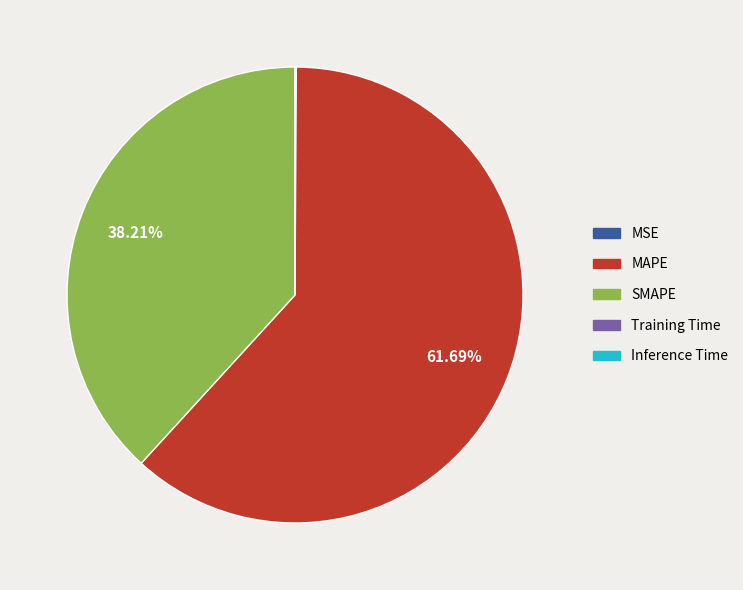

What is the total percentage of MAPE and SMAPE?

99.9%